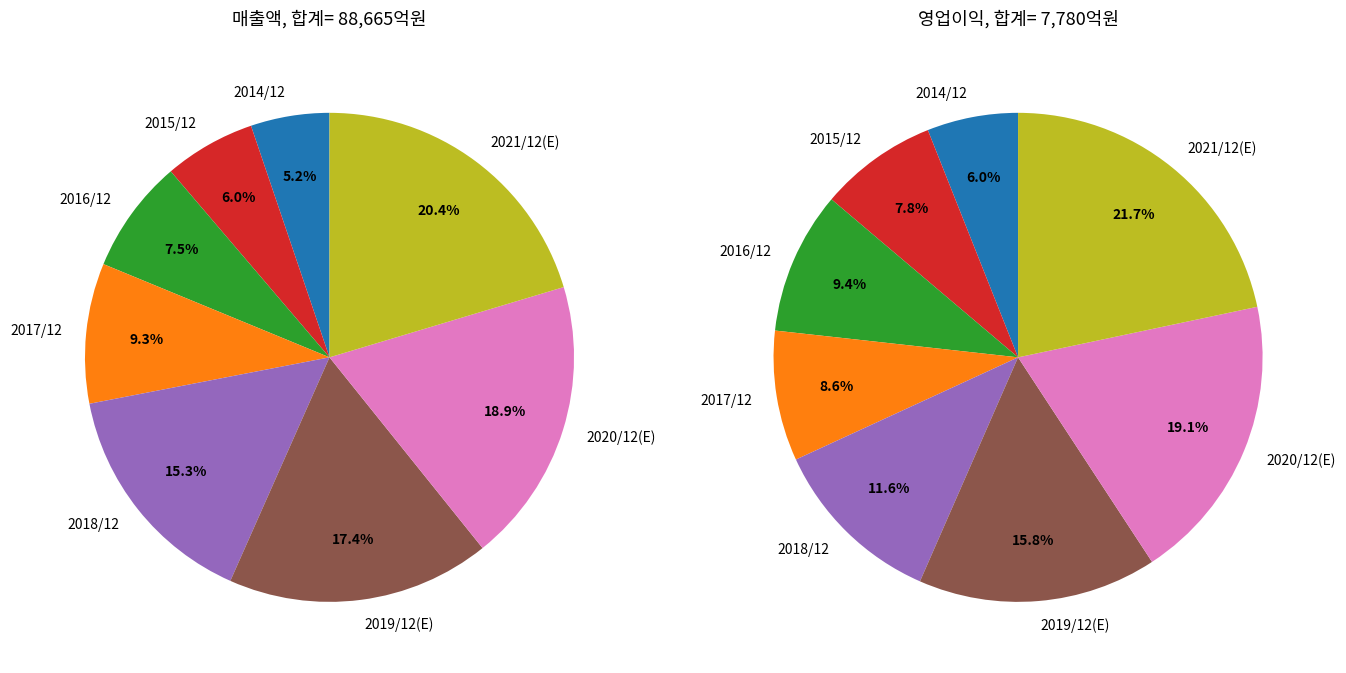

Does 2014/12 account for over 50% of the chart?

No